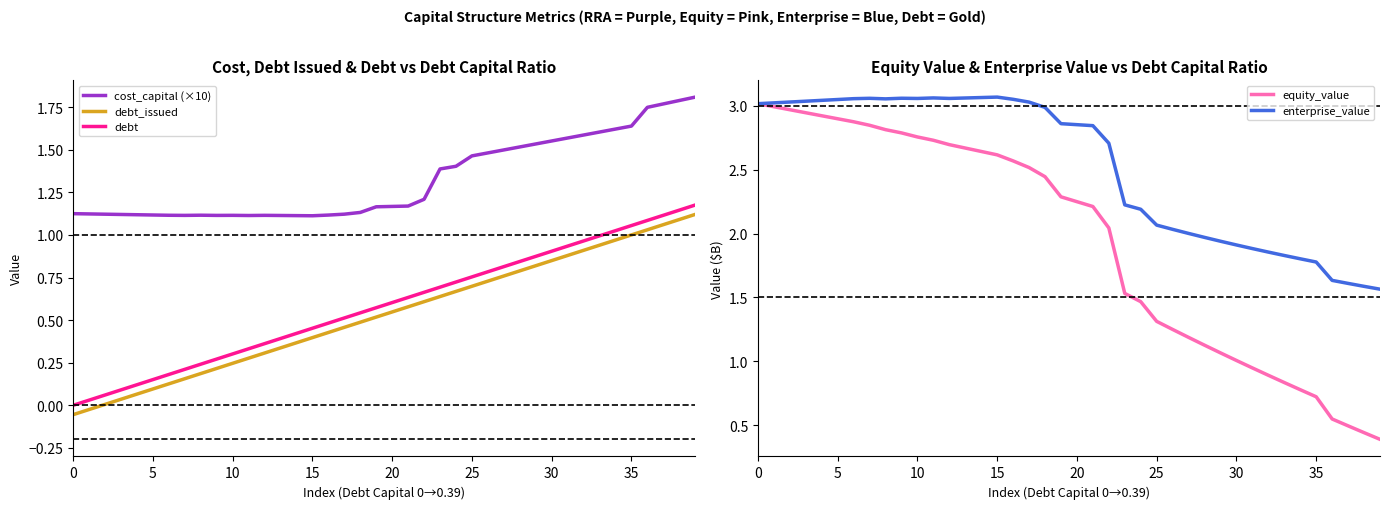

What is the difference between the maximum and minimum values in the equity_value series?

2.6